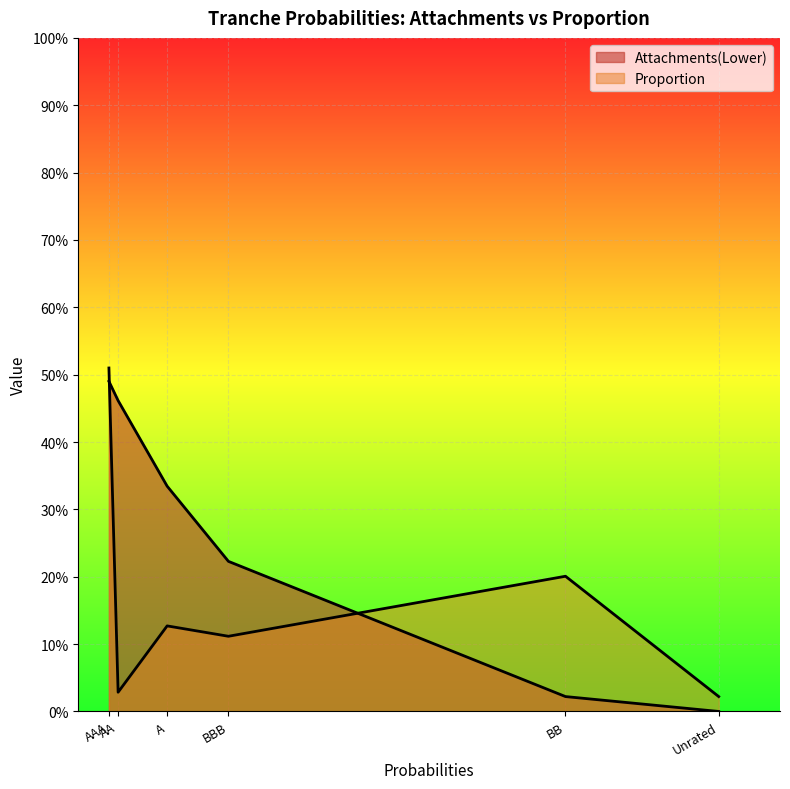

What is the sum of the Attachments(Lower) values at Unrated and AAA?

0.5